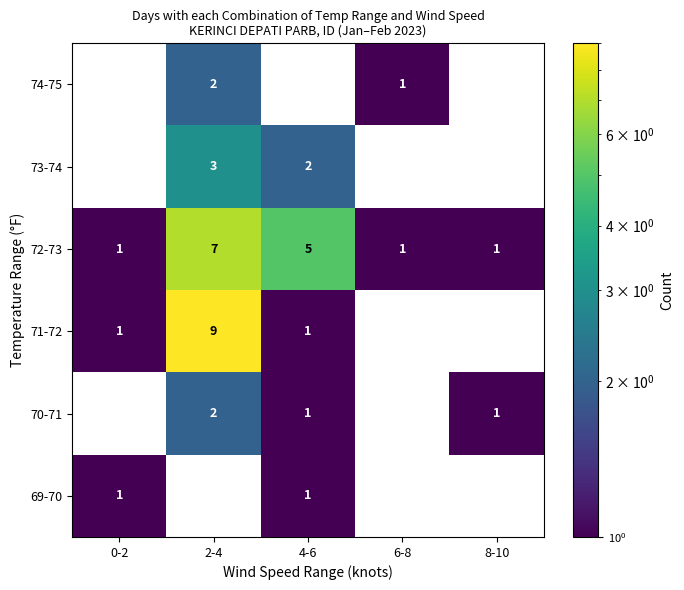

The 72-73 series shows 2 at 8-10. True or false?

False